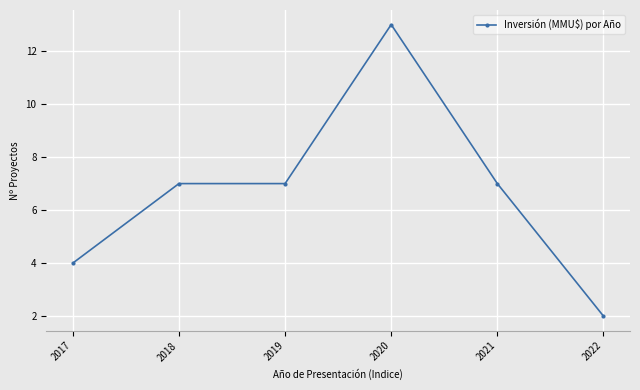

At which category does the chart reach its minimum across all series?

2022